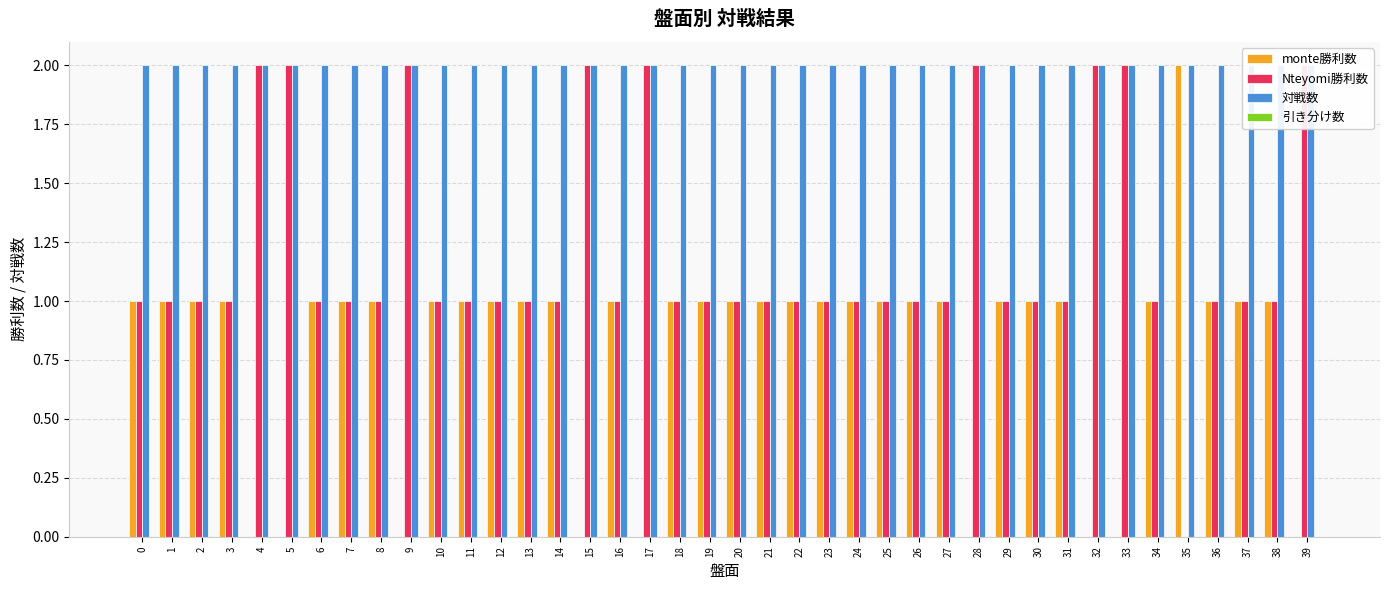

The Nteyomi勝利数 series shows 1 at 28. True or false?

False